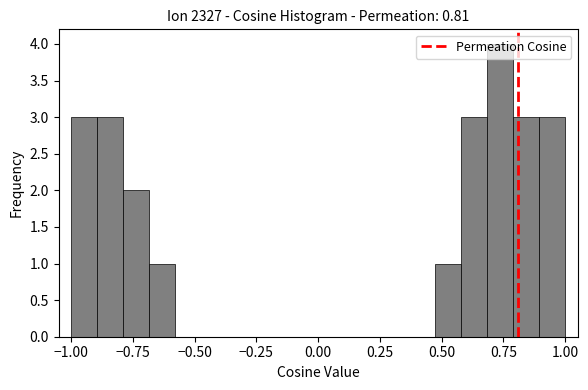

Around what value on the x-axis is the tallest bar? Give the approximate position of its centre, as read against the axis.

0.75